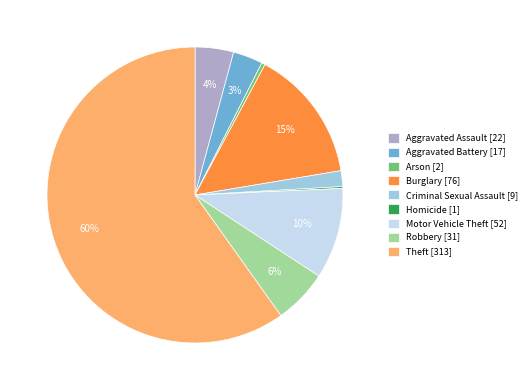

Which slice represents more than half of the pie?

Theft